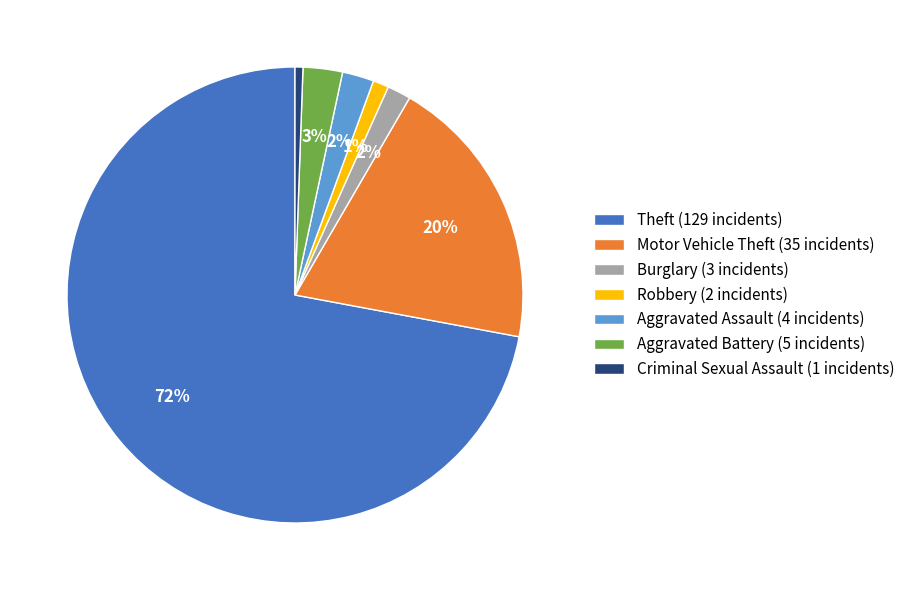

To the nearest percent, what is the combined percentage of Aggravated Assault and Aggravated Battery?

5%